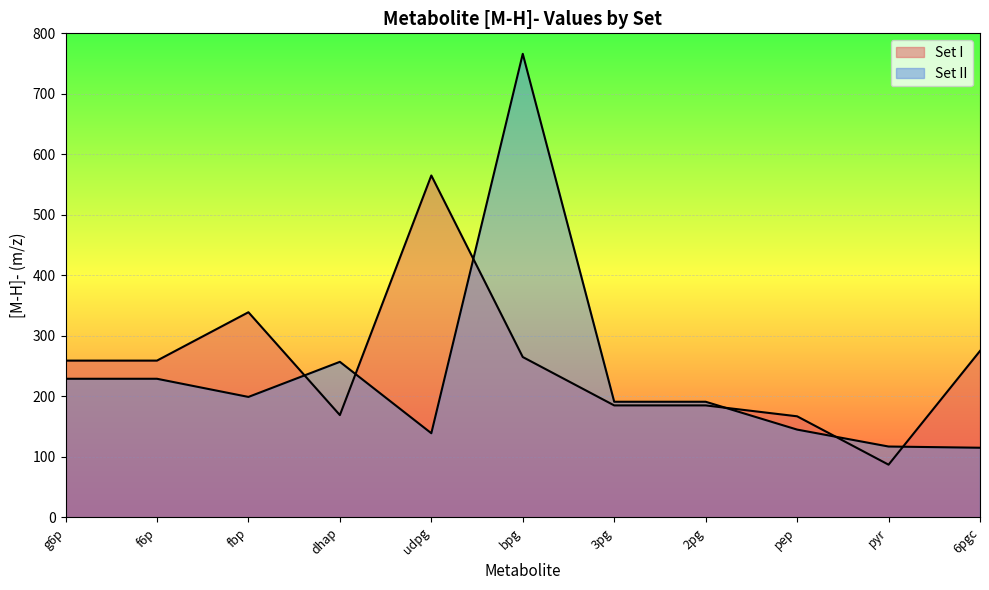

How many lines are shown in the chart?

2